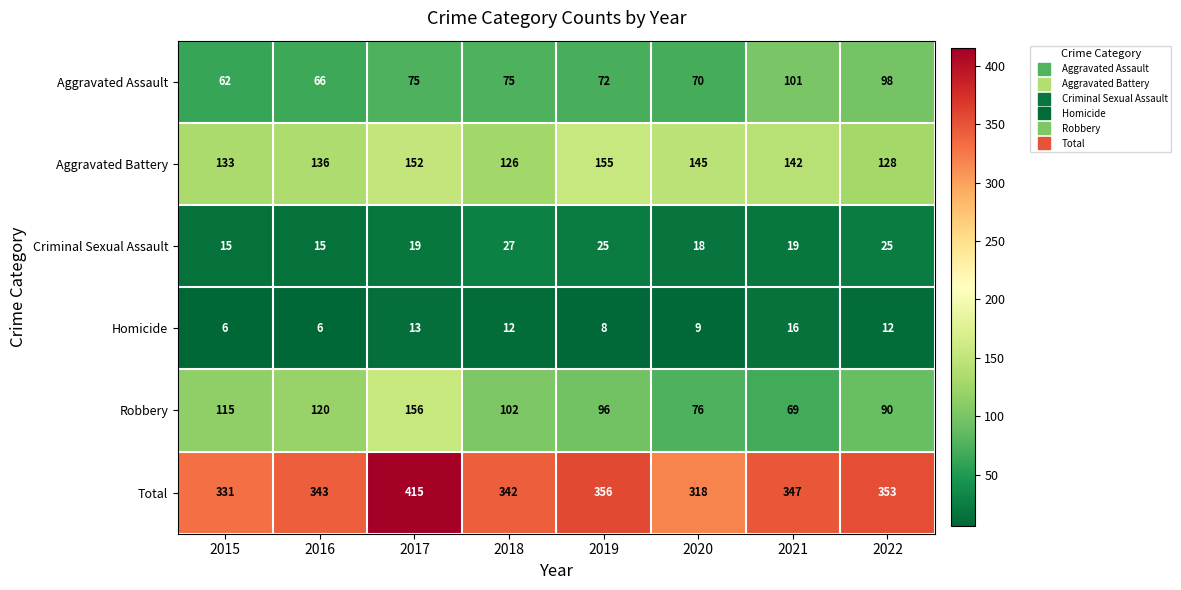

What is the total value across all series at 2015?

662